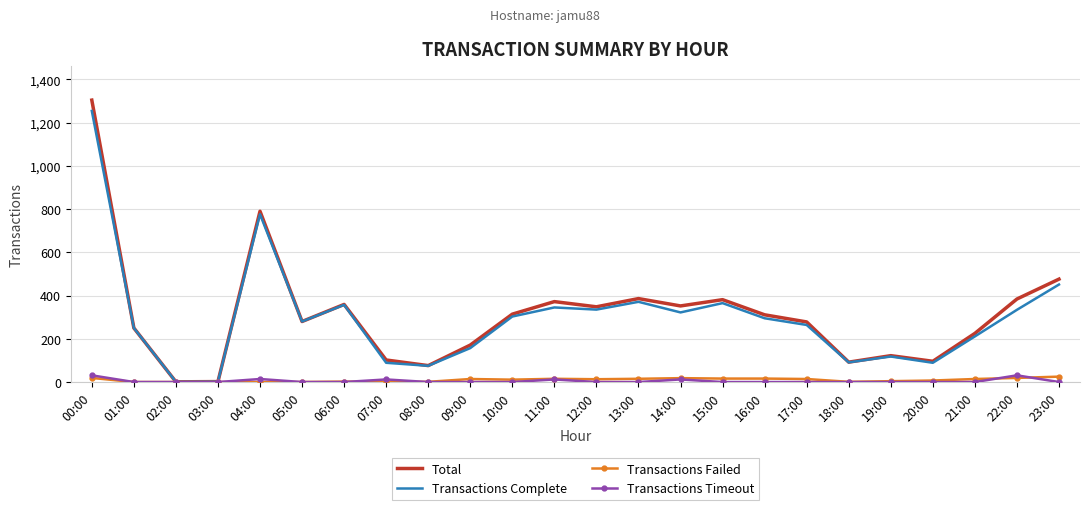

What is the sum of all Total values?

7472